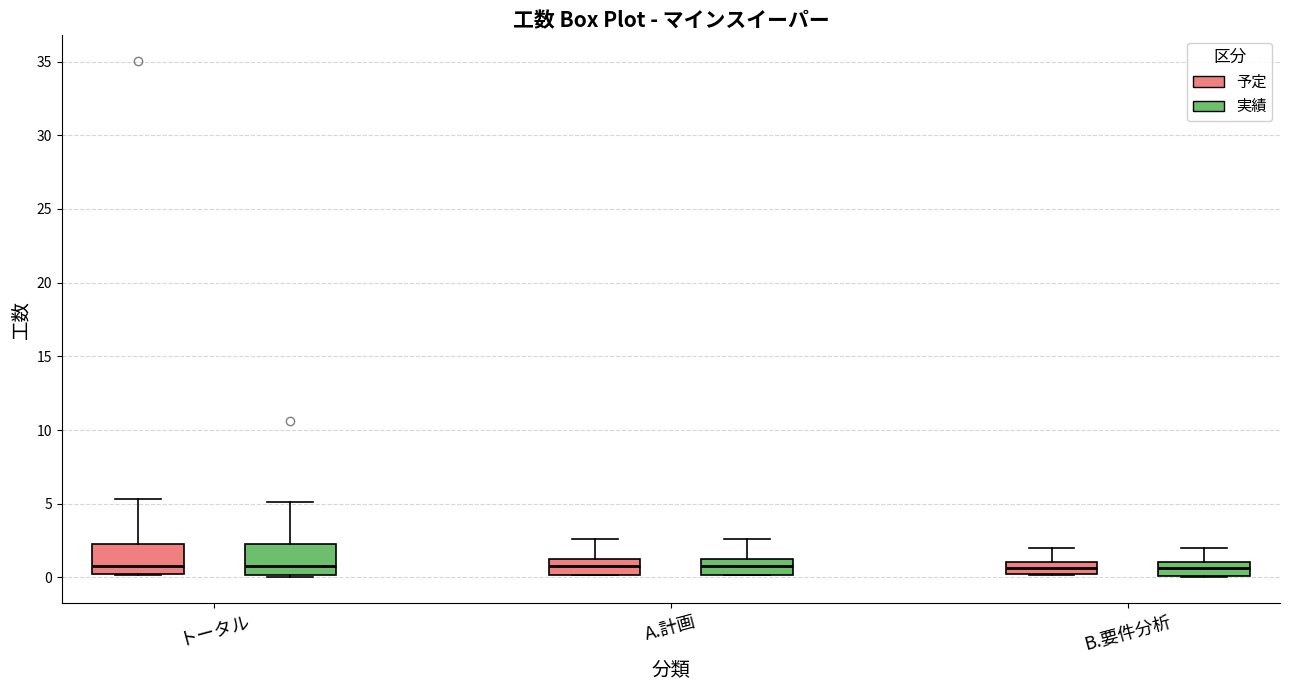

Reading left to right, read every box against the y-axis: the position of its median line, the range the box covers, and the ends of its whiskers. The values are not printed on the chart, so give them approximately, as read against the axis.

トータル (予定): median 1.0, box 0.0 to 2.5, whiskers 0.0 to 5.5
トータル (実績): median 1.0, box 0.0 to 2.5, whiskers 0.0 (just below the box's lower edge) to 5.0
A.計画 (予定): median 1.0, box 0.0 to 1.5, whiskers 0.0 to 2.5
A.計画 (実績): median 1.0, box 0.0 to 1.5, whiskers 0.0 to 2.5
B.要件分析 (予定): median 0.5, box 0.0 to 1.0, whiskers 0.0 to 2.0
B.要件分析 (実績): median 0.5, box 0.0 to 1.0, whiskers 0.0 to 2.0